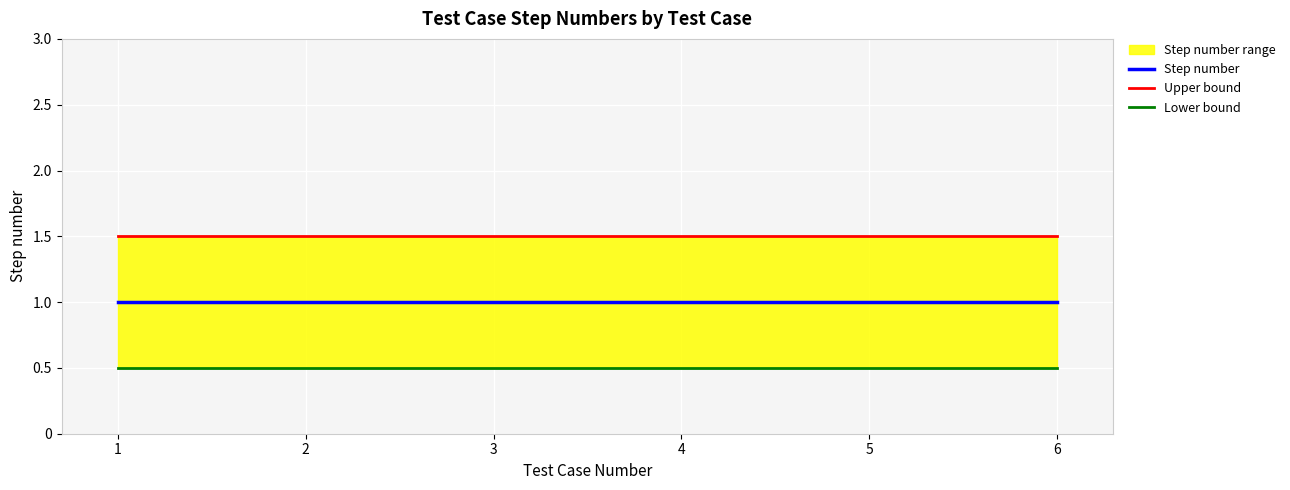

How many lines are shown in the chart?

3